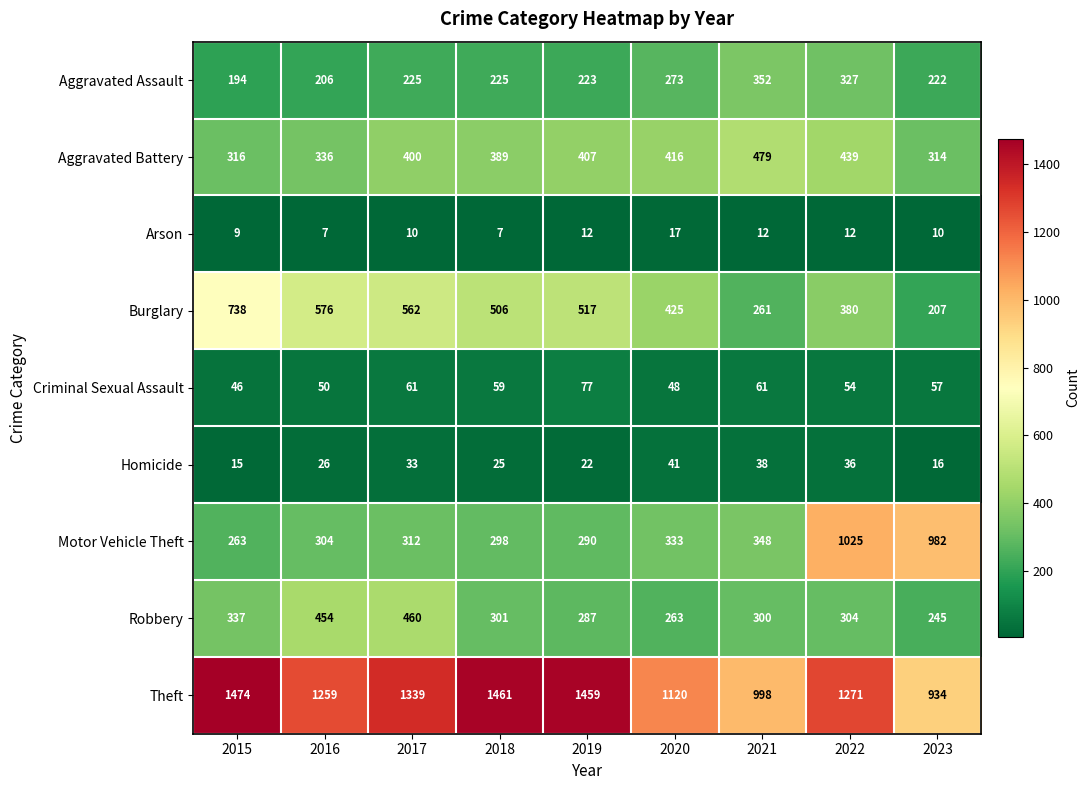

How many categories are shown in the chart?

9